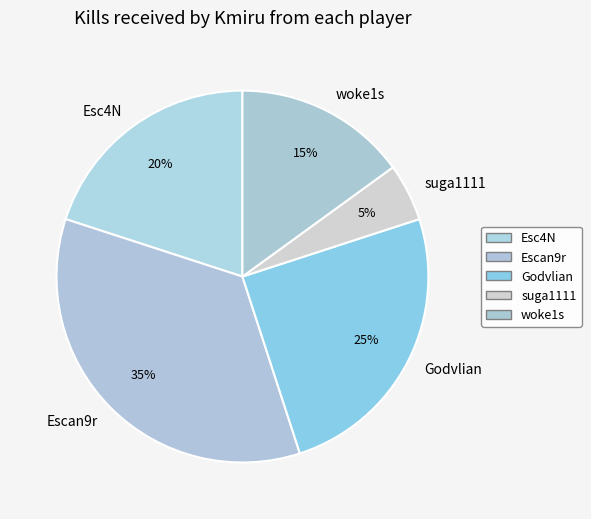

Which category has the smallest portion of the pie?

suga1111